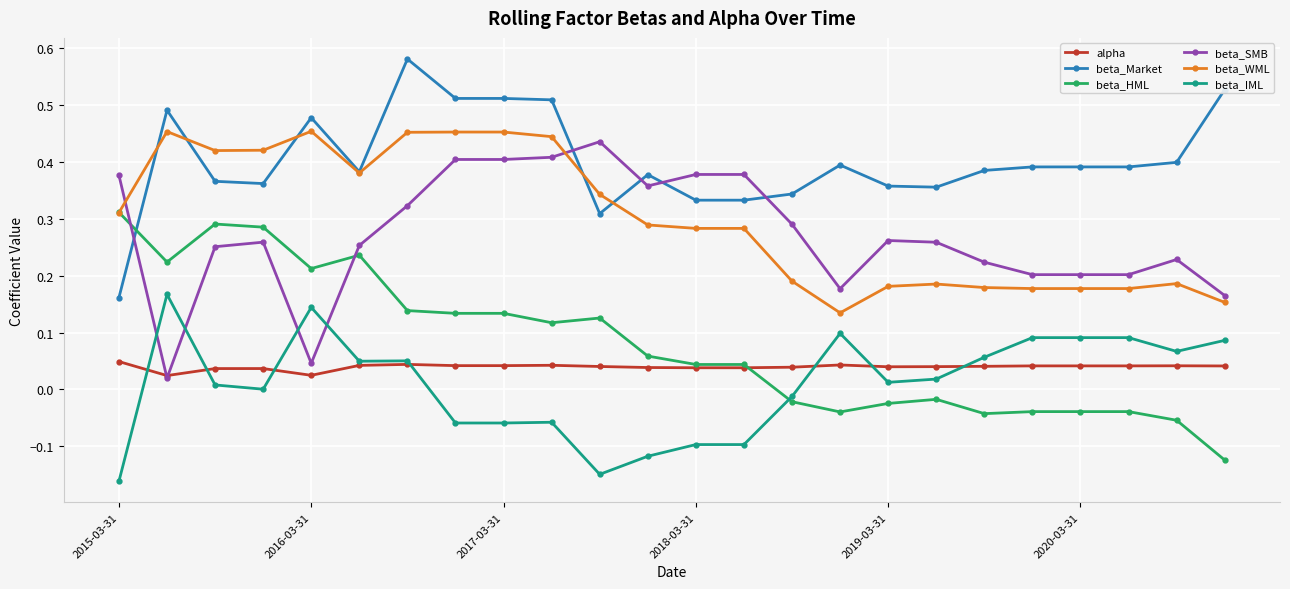

True or false: alpha and beta_Market intersect in this chart.

False